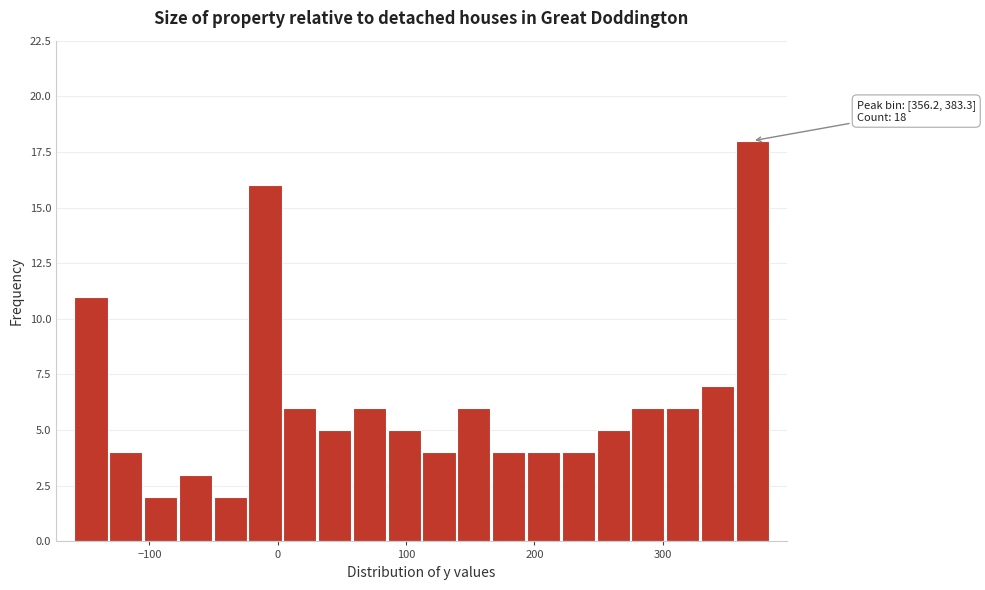

Read against the x-axis, roughly where is the centre of the tallest bar?

370